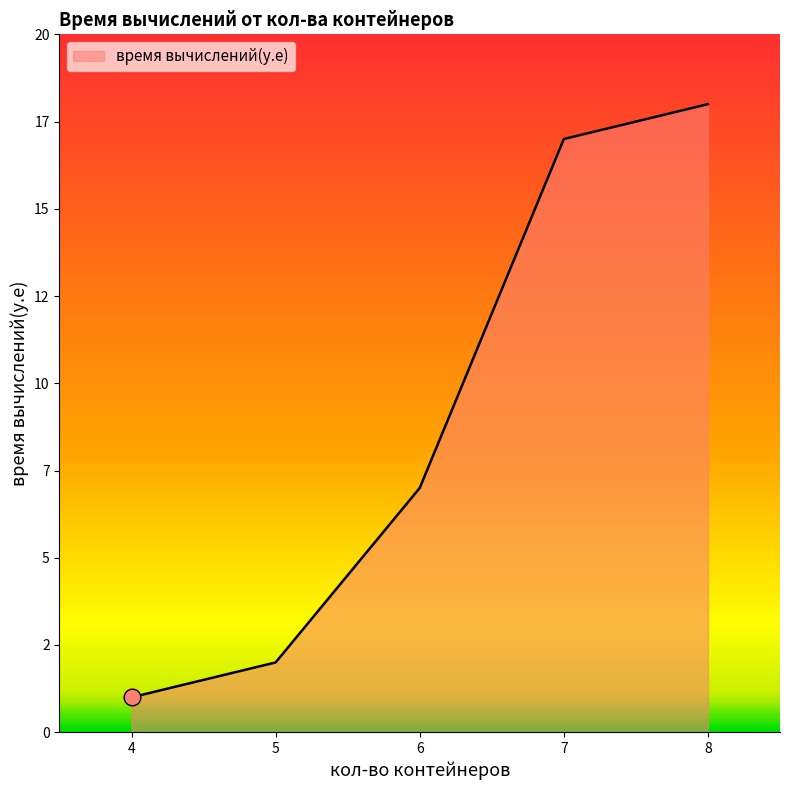

What is the average value?

9